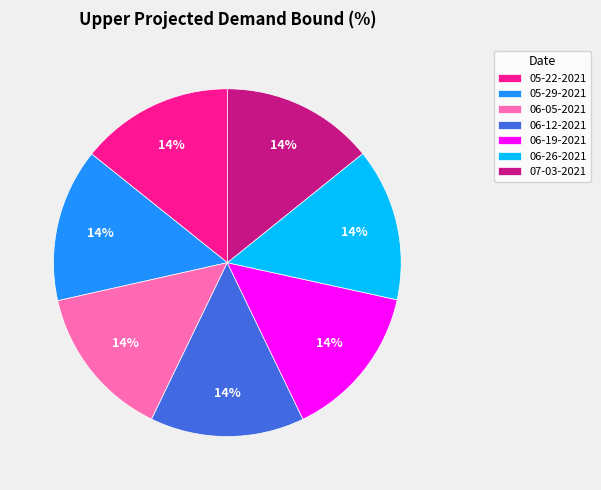

What is the ratio of the value at 07-03-2021 to the value at 05-29-2021?

1.0